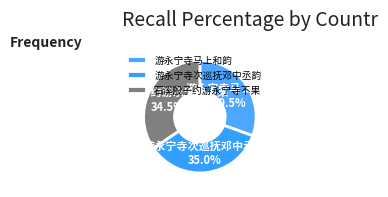

Combined, what portion of the pie is 游永宁寺马上和韵 and 游永宁寺次巡抚邓中丞韵?

65.5%